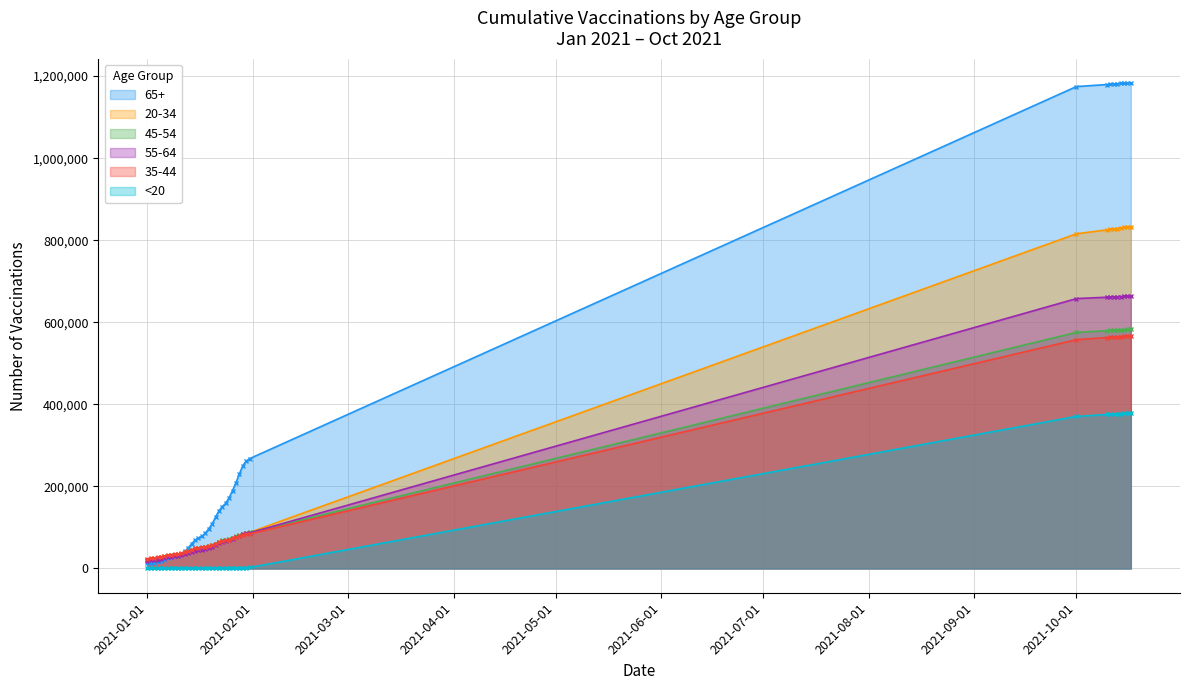

What is the maximum value shown in the chart?

1183270